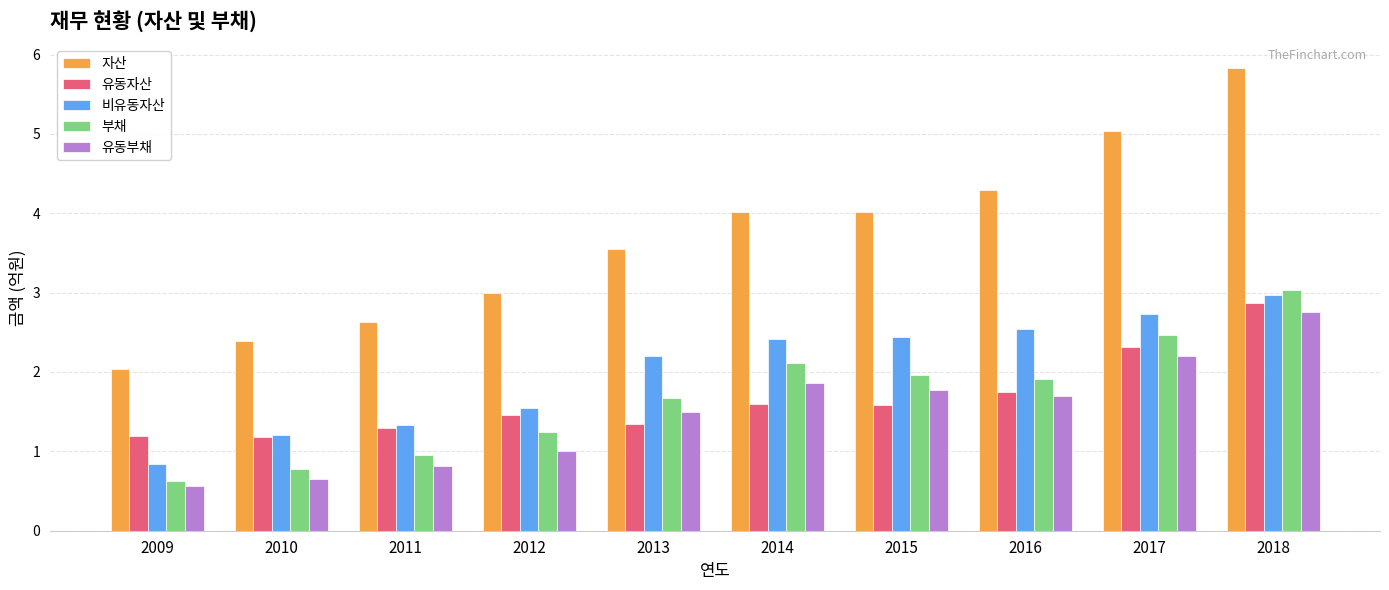

What is the sum of all 유동자산 values?

16.6